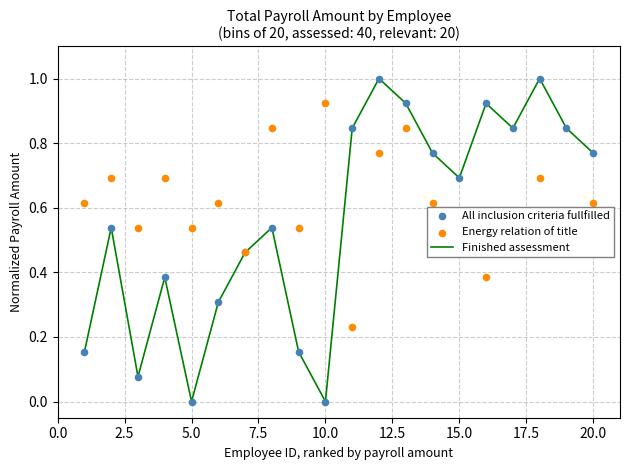

What are all the series names shown in the legend?

Finished assessment, All inclusion criteria fullfilled, Energy relation of title